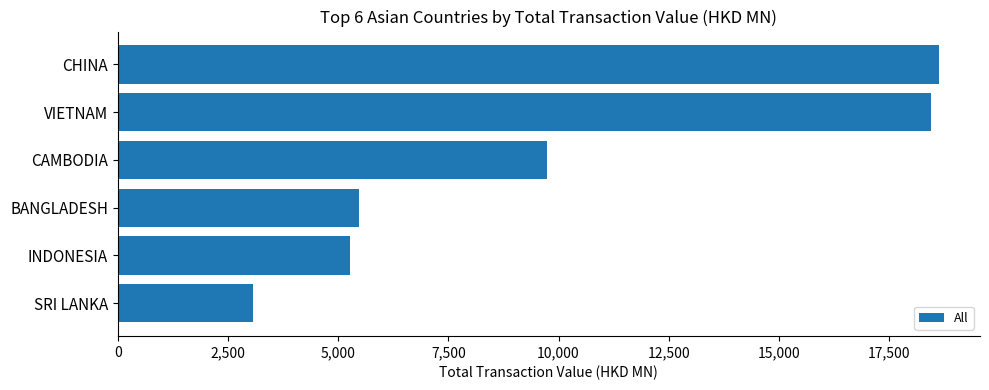

Does the chart contain stacked bars?

No